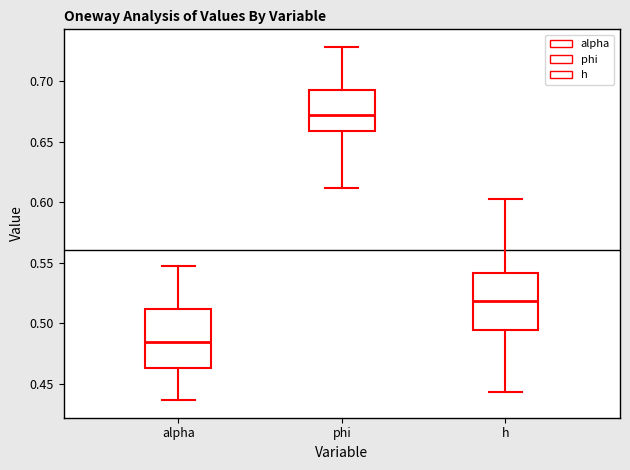

Where does the median line of the box for h sit on the y-axis? The values are not printed on the chart, so give them approximately, as read against the axis.

0.520